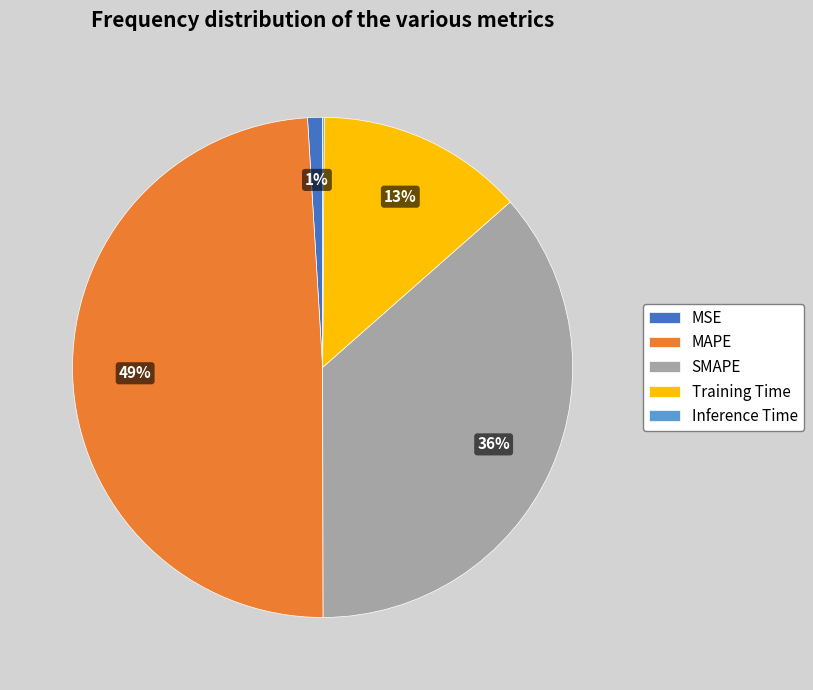

Which slice is the largest?

MAPE